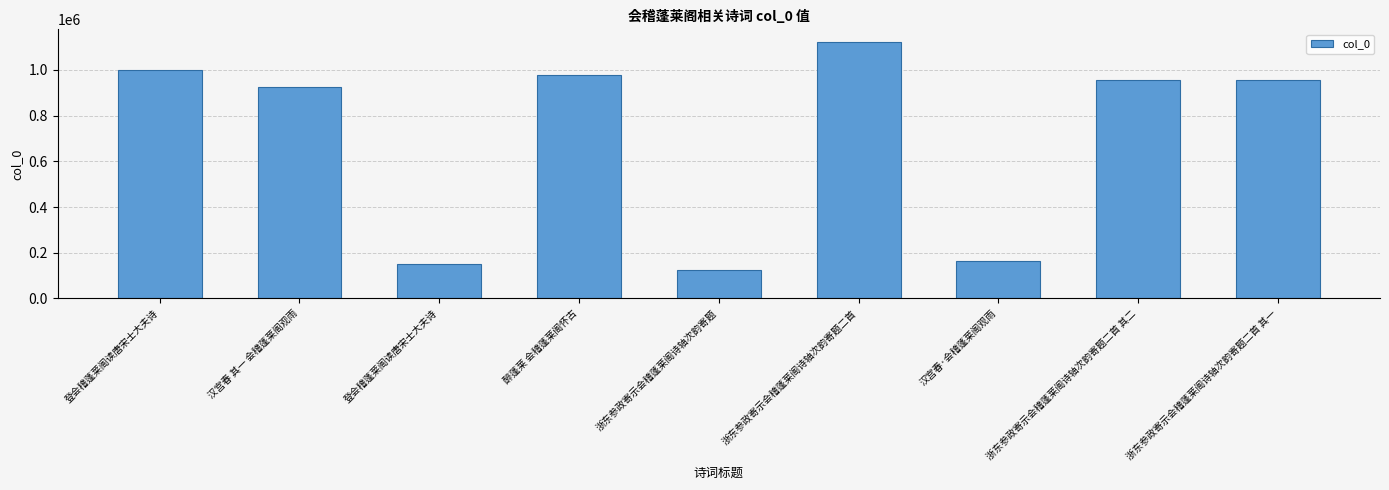

What is the difference between the values at 登会稽蓬莱阁读唐宋士大夫诗 and 醉蓬莱 会稽蓬莱阁怀古?

828185